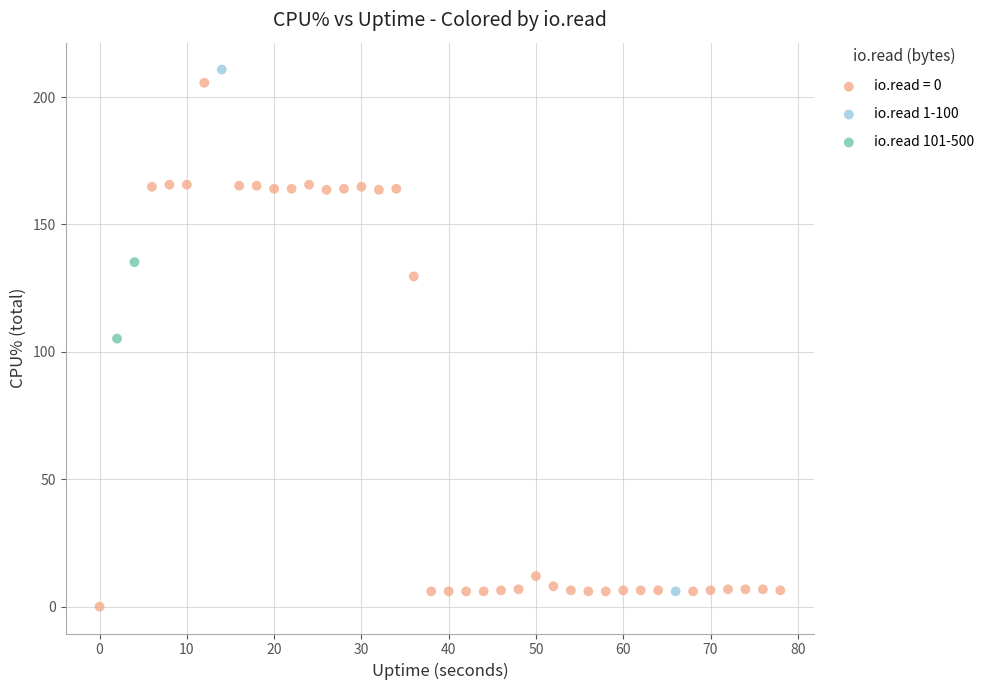

What are all the series names shown in the legend?

io.read = 0, io.read 1-100, io.read 101-500